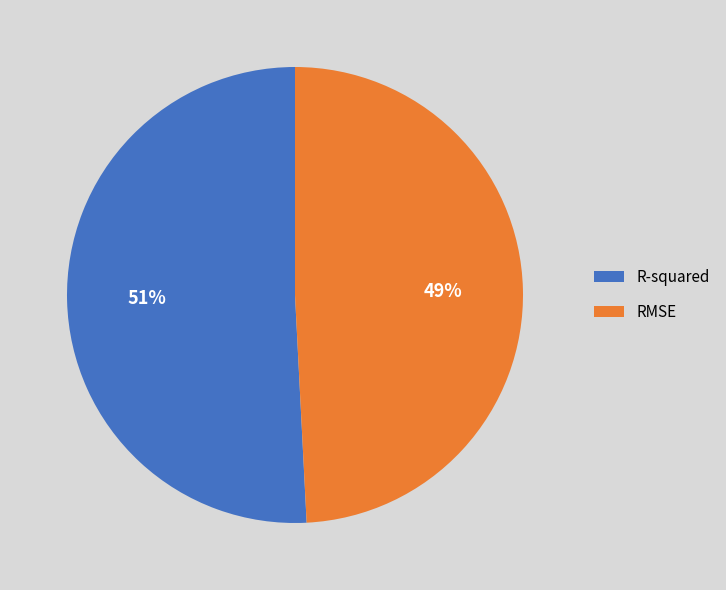

To the nearest percent, what portion does R-squared represent?

51%